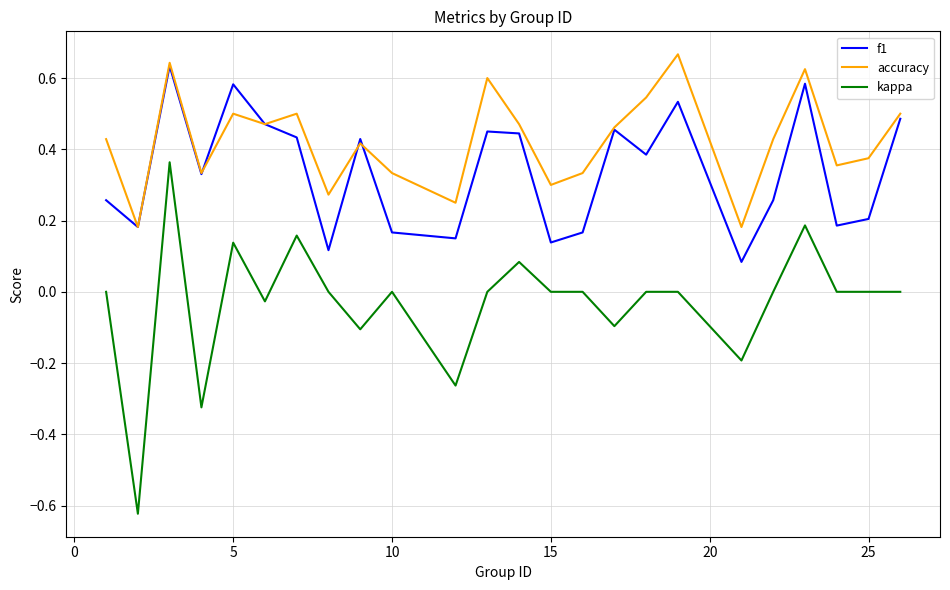

True or false: f1 has more than 2 points higher than both neighbors.

True